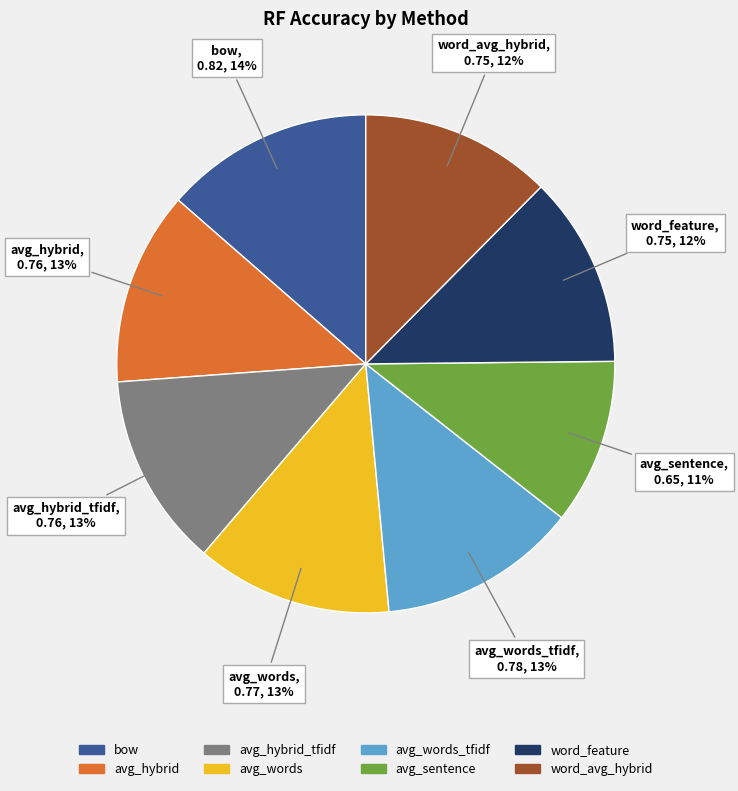

To the nearest percent, what portion does avg_words represent?

13%